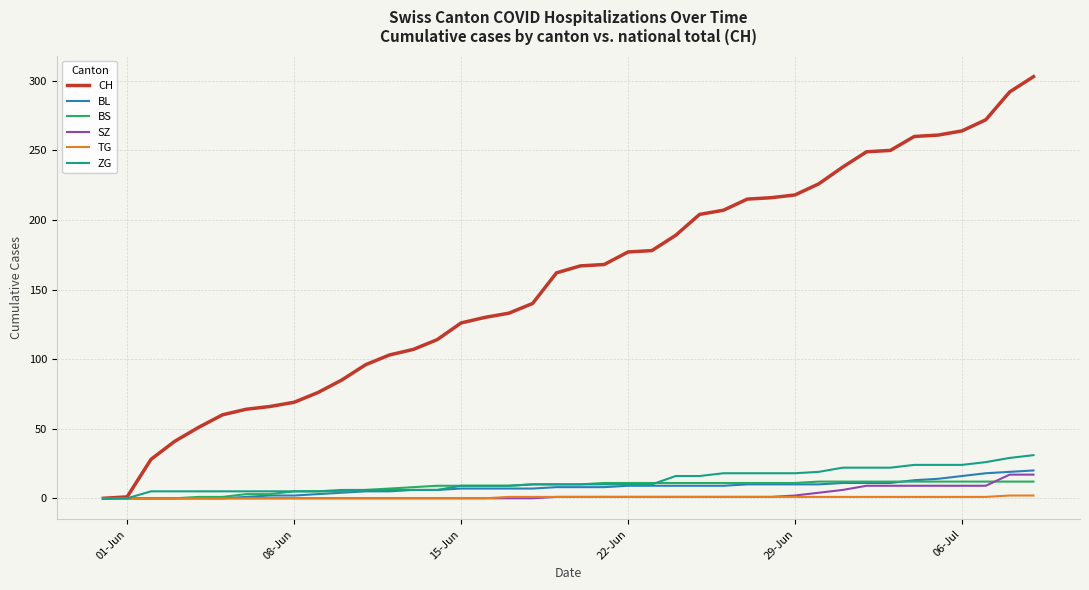

Which series has the widest spread of values?

CH